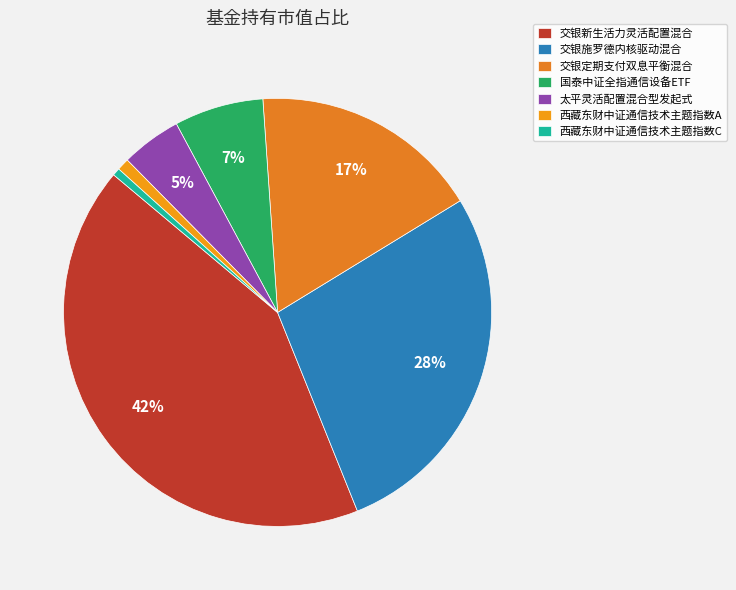

To the nearest percent, what is the difference between the 国泰中证全指通信设备ETF and 交银定期支付双息平衡混合 slice percentages?

11%